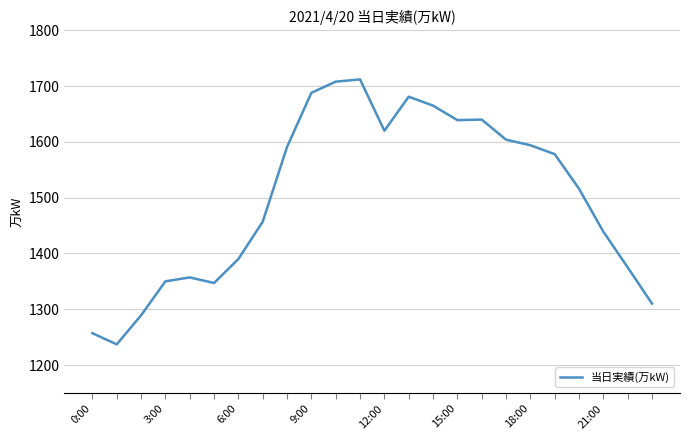

What is the maximum value shown in the chart?

1712